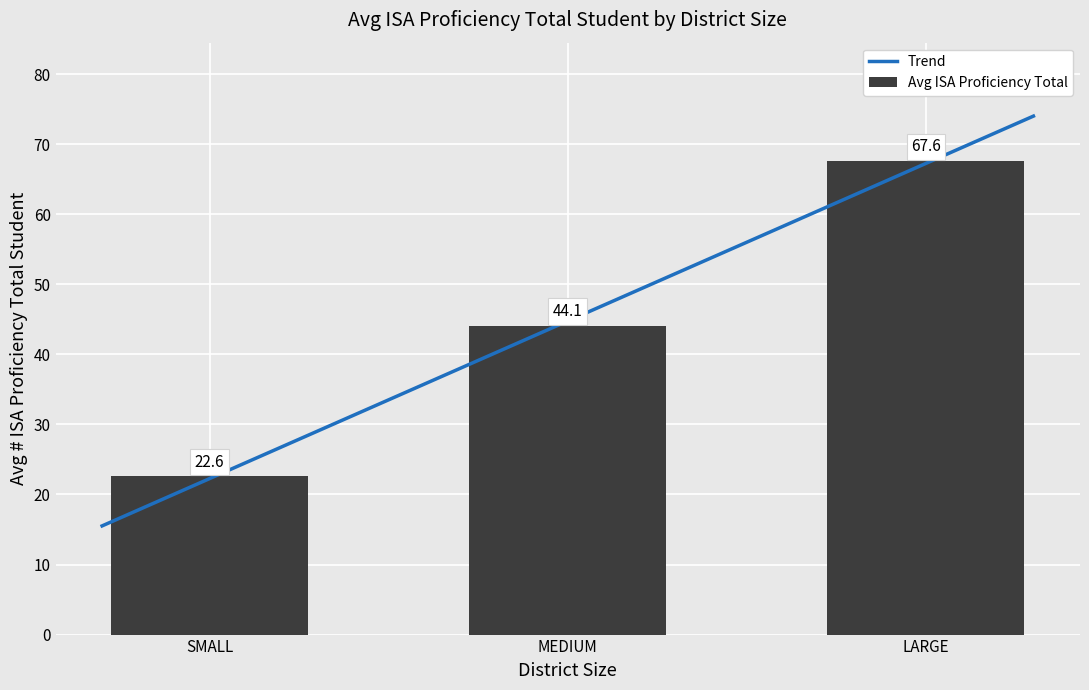

Reading right to left, extract all data points from this chart.

67.6	44.1	22.6